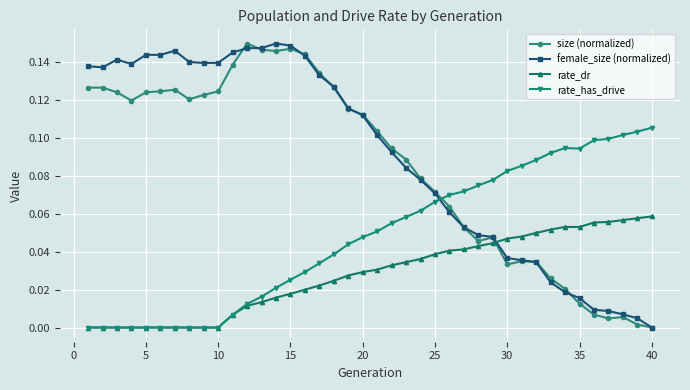

Does the chart display data point markers on the line(s)?

Yes